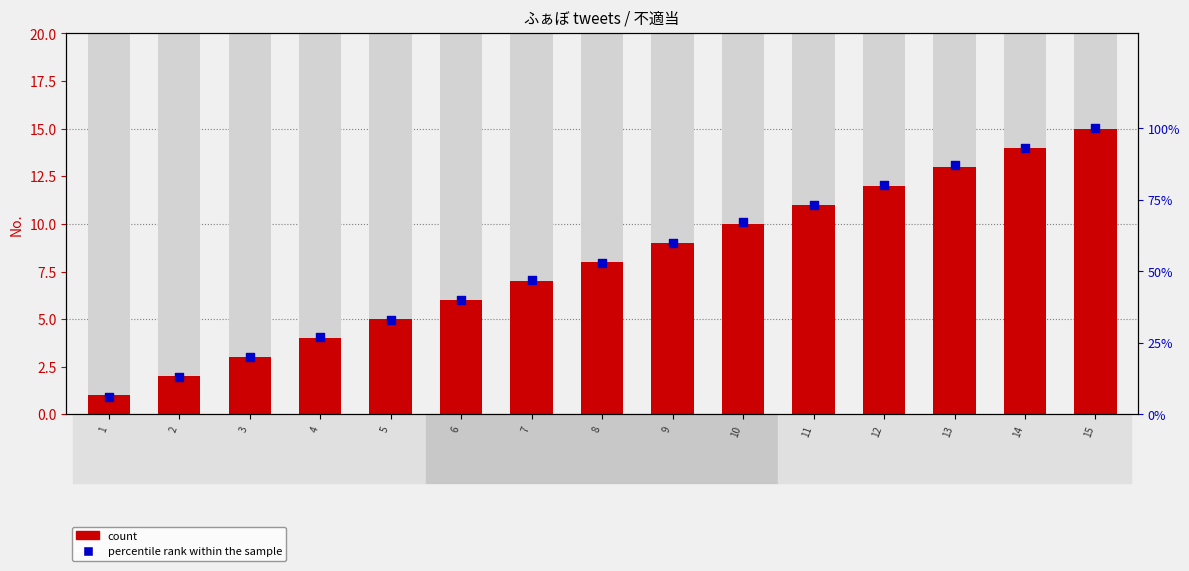

At how many categories does at least one series exceed 53?

7